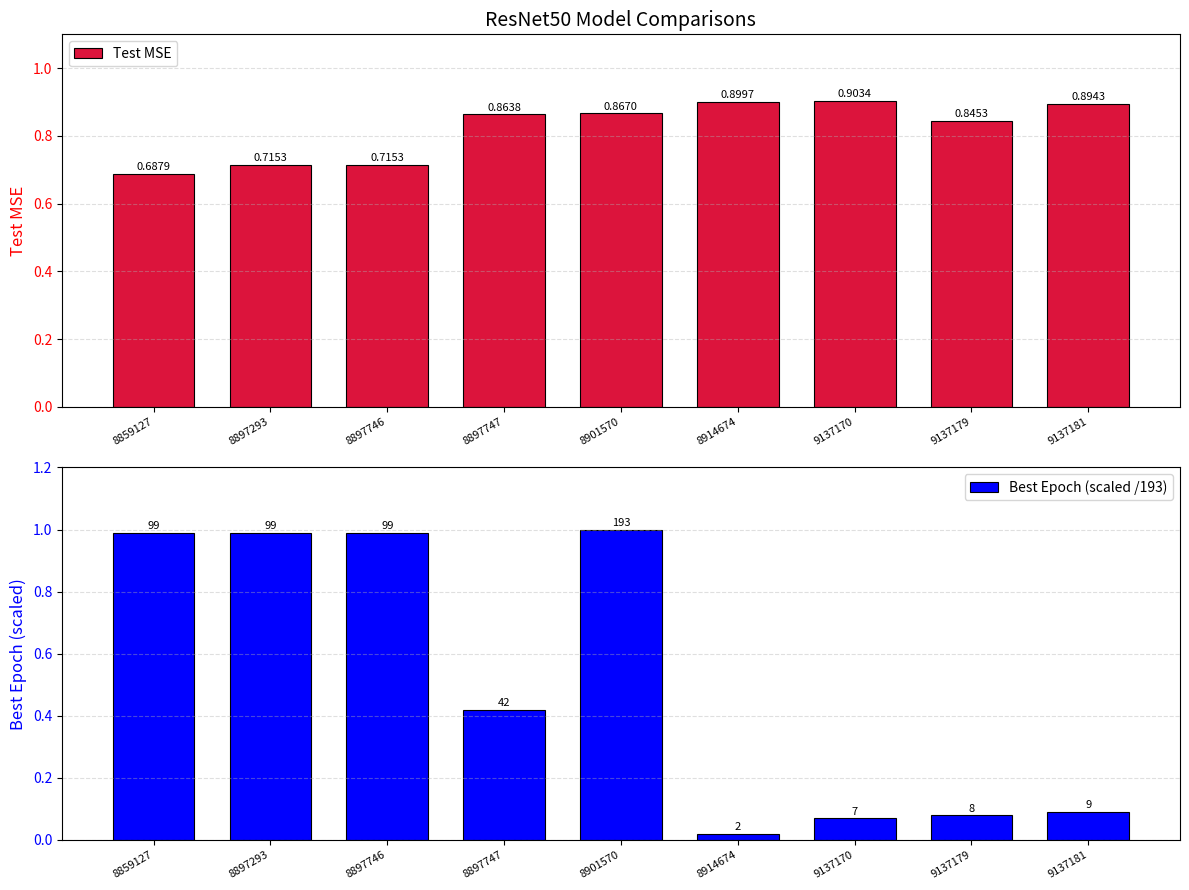

Which series changed the most between 8859127 and 8901570?

Test MSE